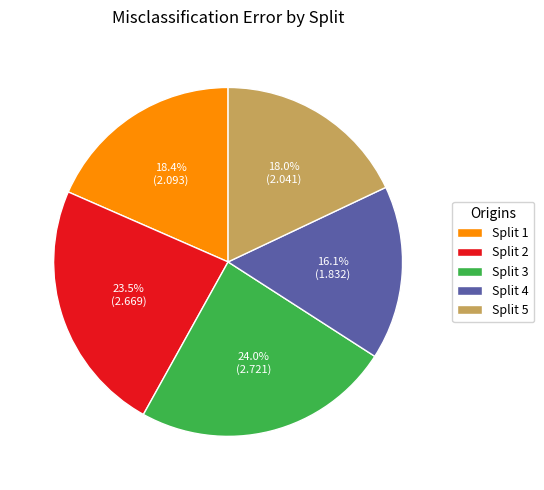

Approximately how many times larger is the value at Split 1 compared to Split 2?

0.8